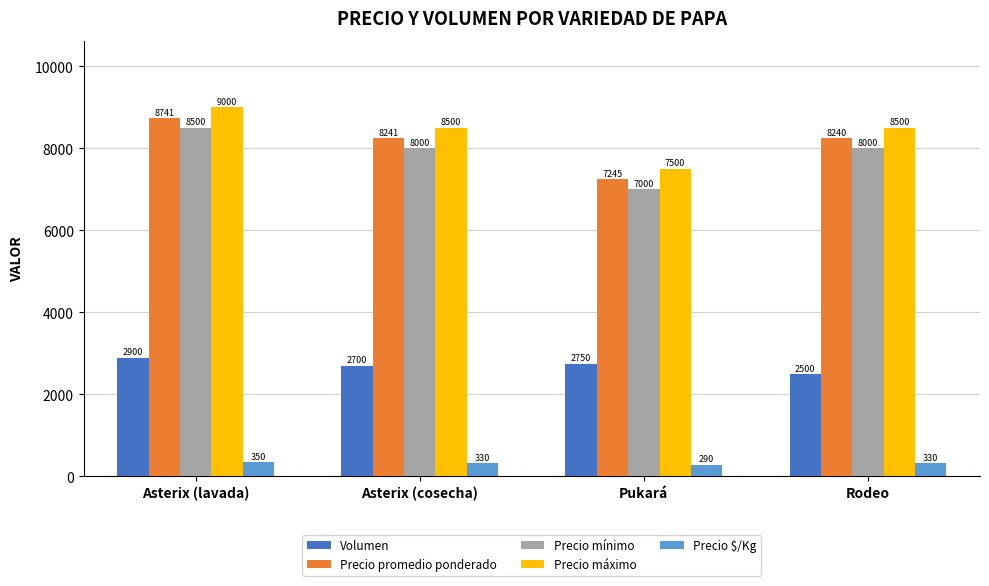

Rank the categories by Precio promedio ponderado value from lowest to highest.

Pukará, Rodeo, Asterix (cosecha), Asterix (lavada)